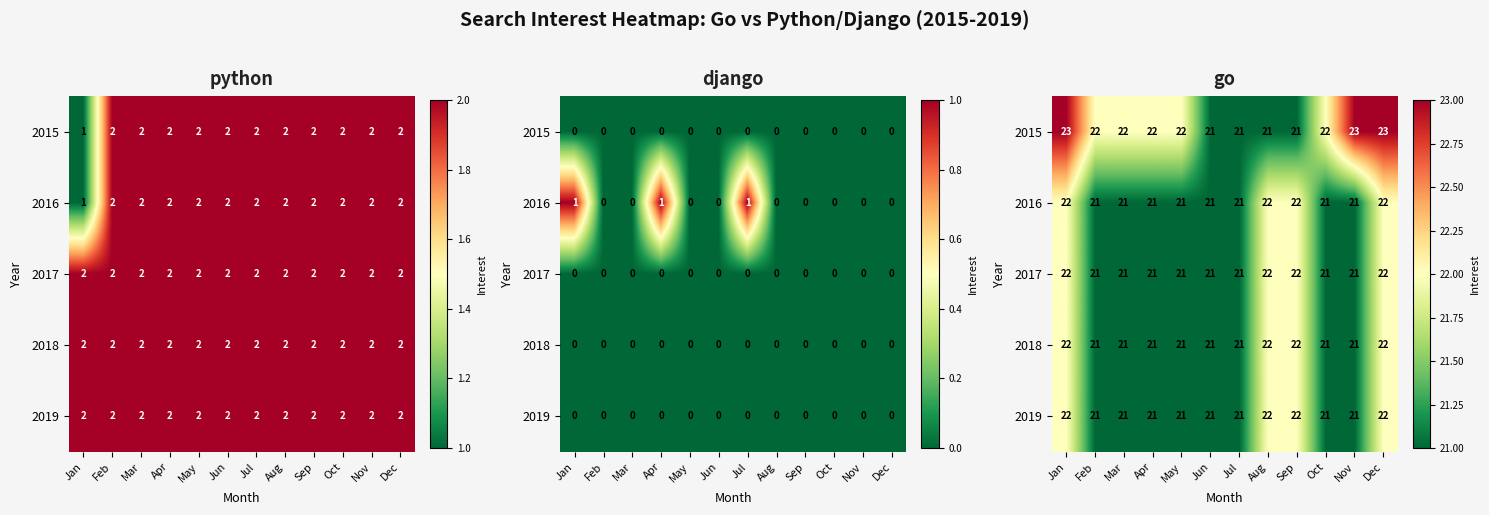

True or false: 2018 has a value of 21 at May.

True